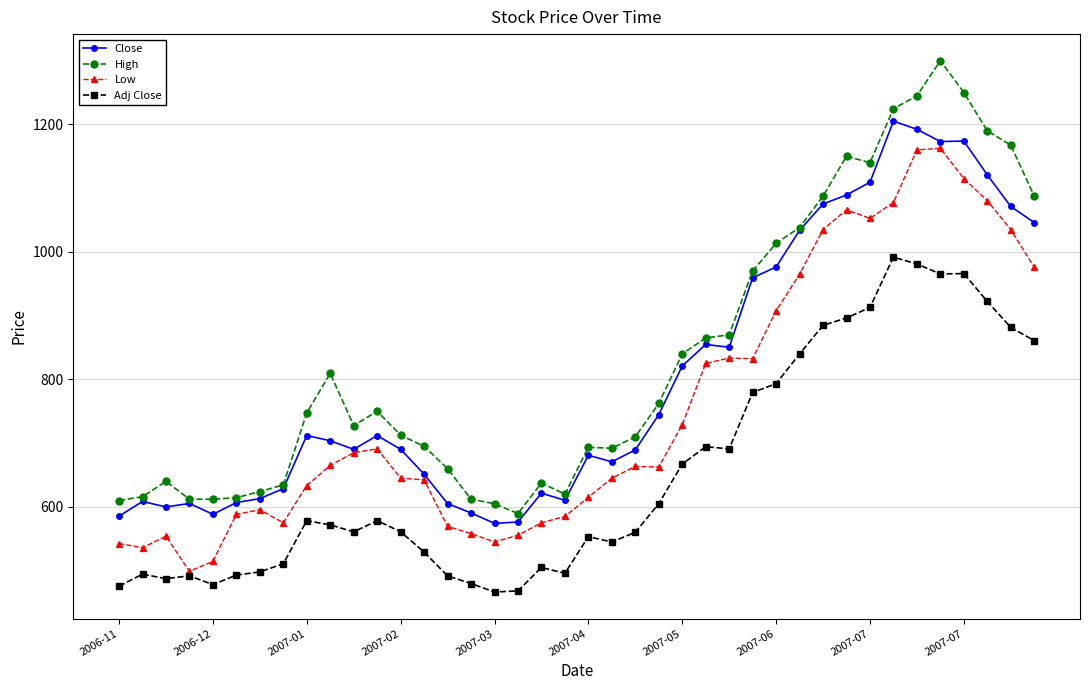

Rank the series by their average value, from lowest to highest.

Adj Close, Low, Close, High